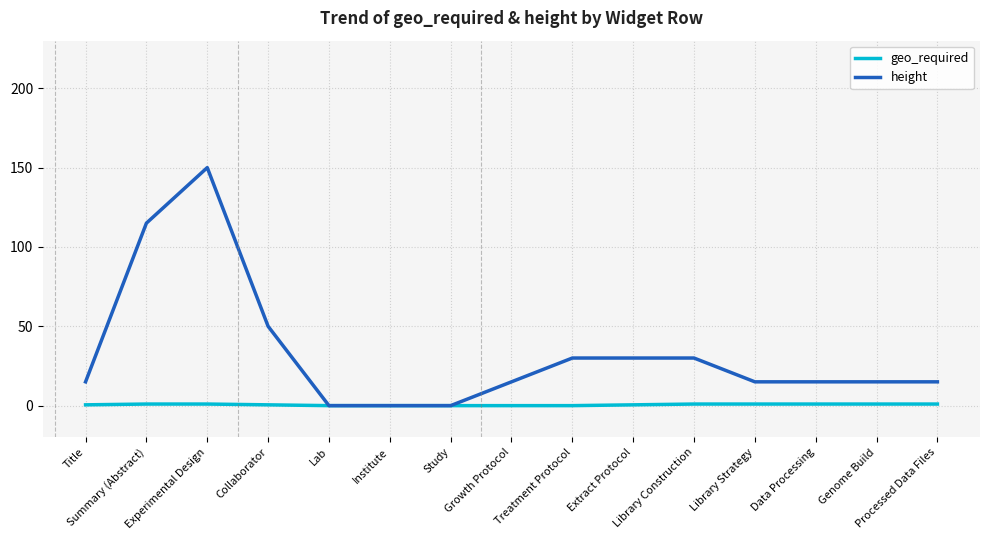

The value of geo_required at Summary (Abstract) is 1.0. True or false?

True